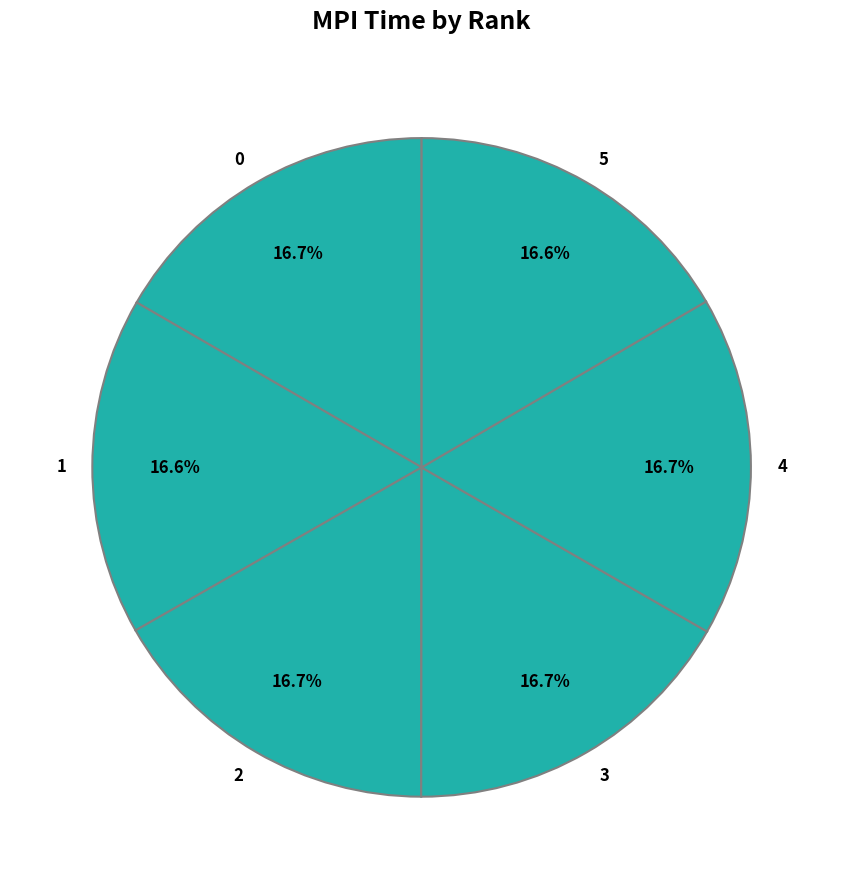

To the nearest percent, what percentage of the pie is 1?

17%